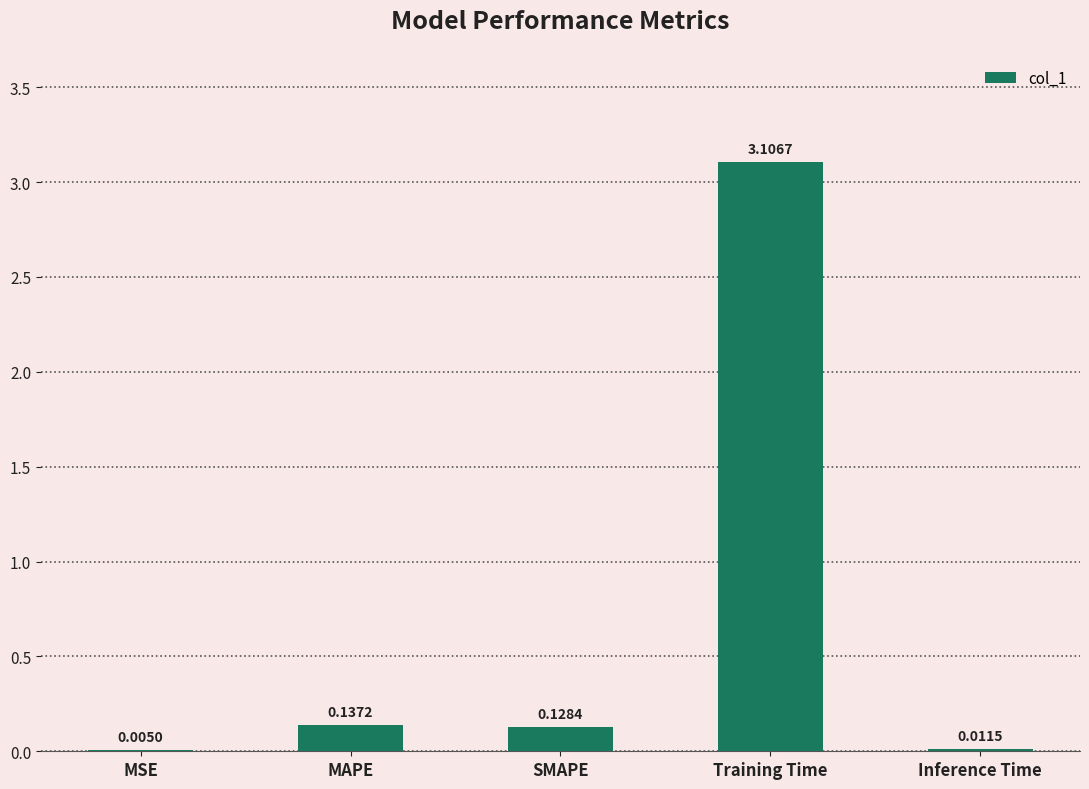

Which category has the highest value across all series?

Training Time